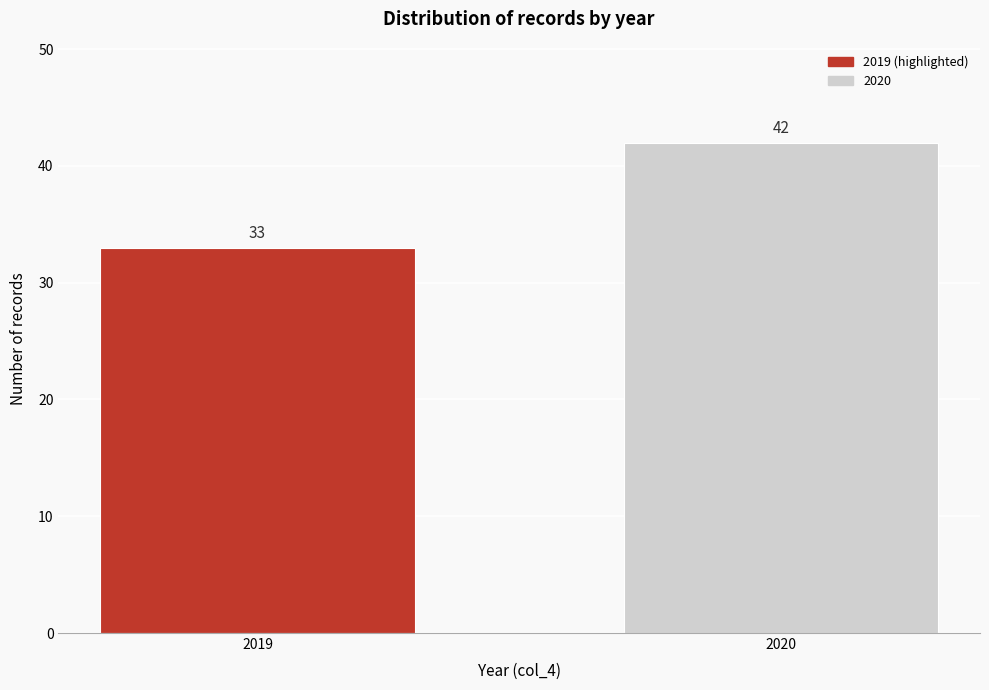

Reading left to right, what are all the values shown in this chart?

2019=33	2020=42